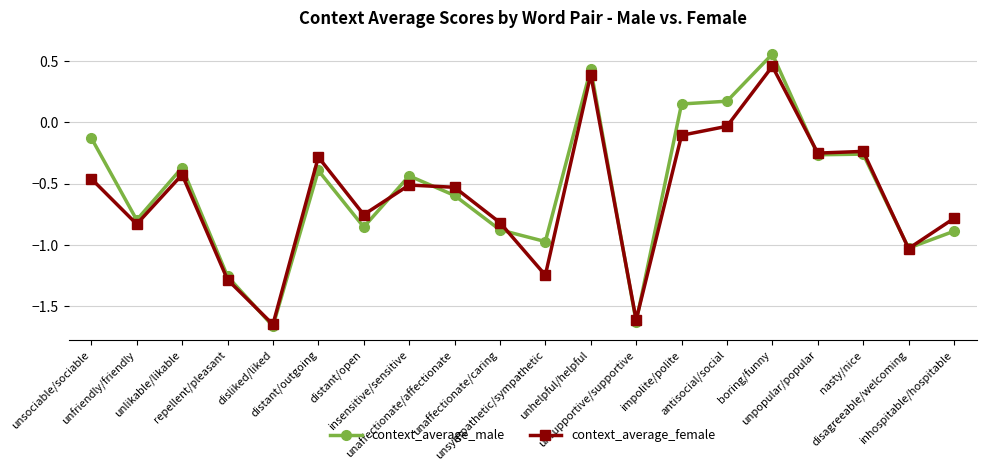

List the series in order of their peak value, highest first.

context_average_male, context_average_female